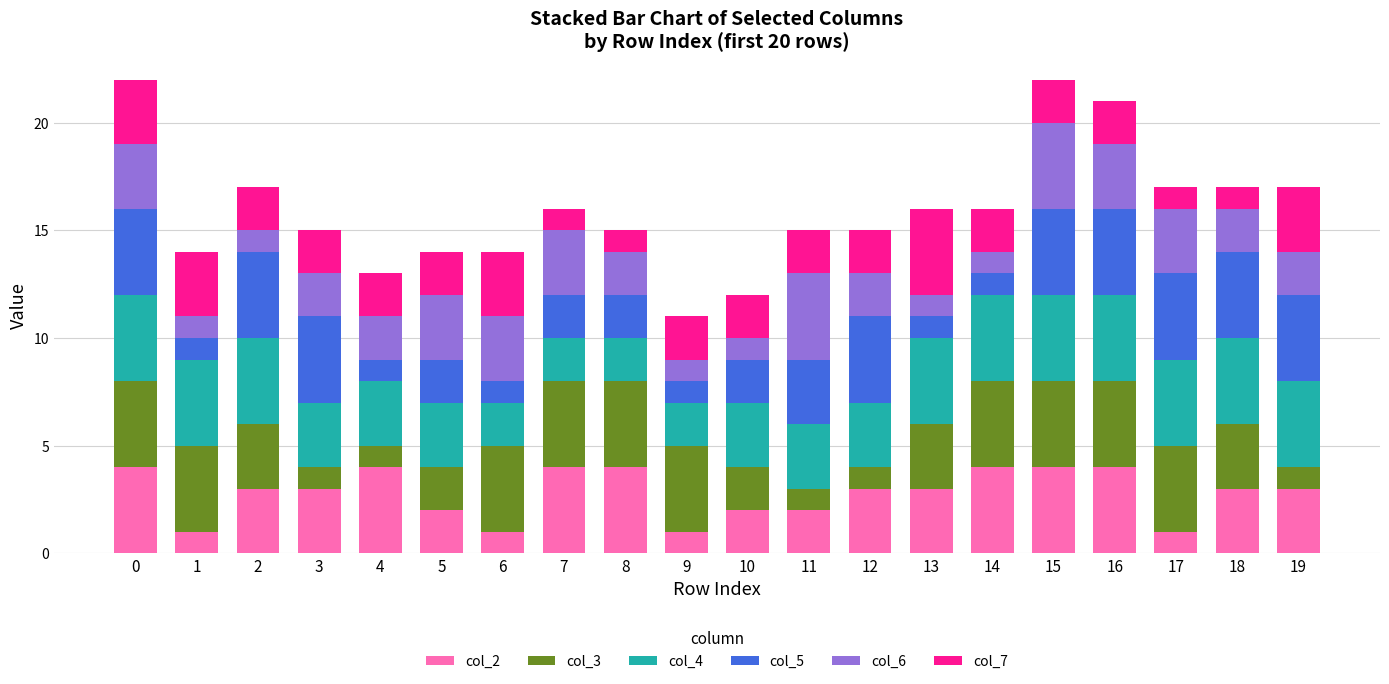

True or false: col_2 has a value of 4 at 16.

True